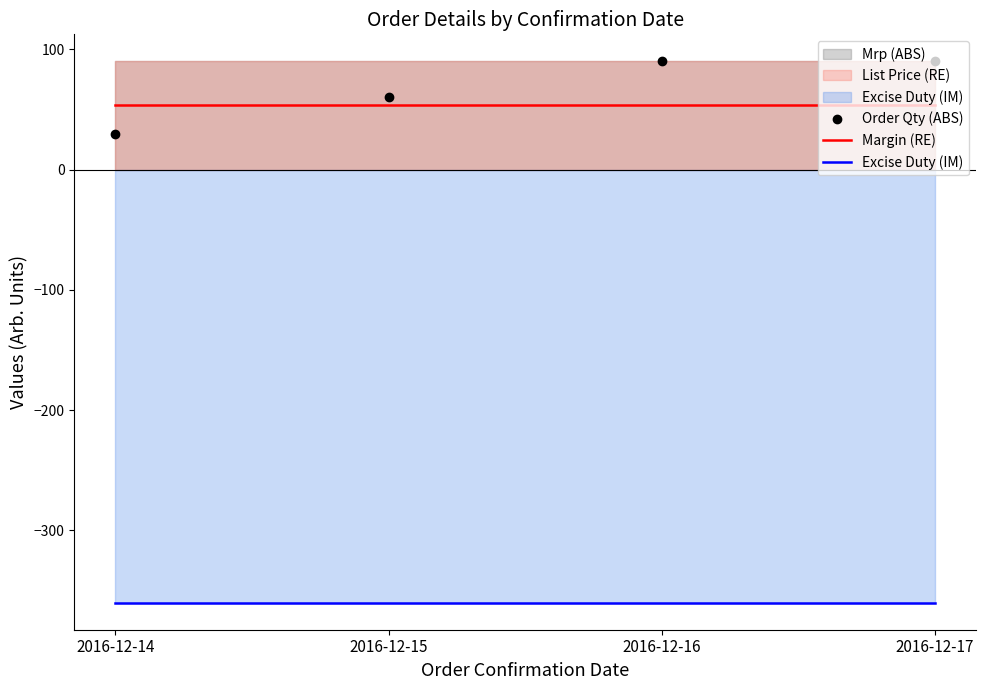

What is the average value of the Margin (RE) series?

54